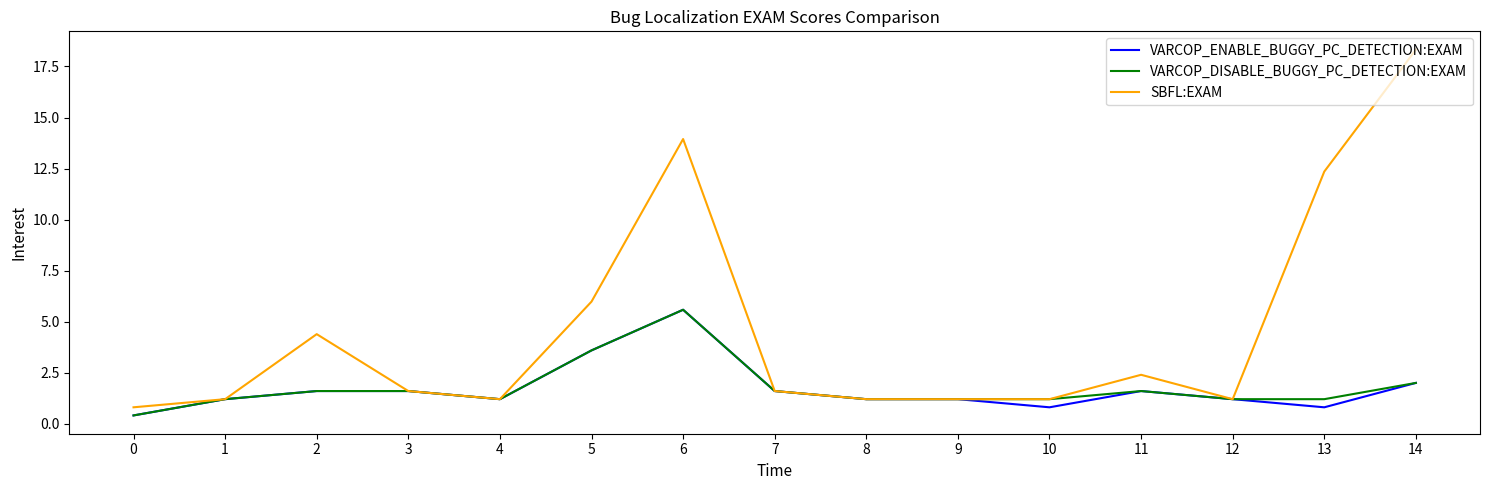

Which series changed the most between 6 and 11?

SBFL:EXAM